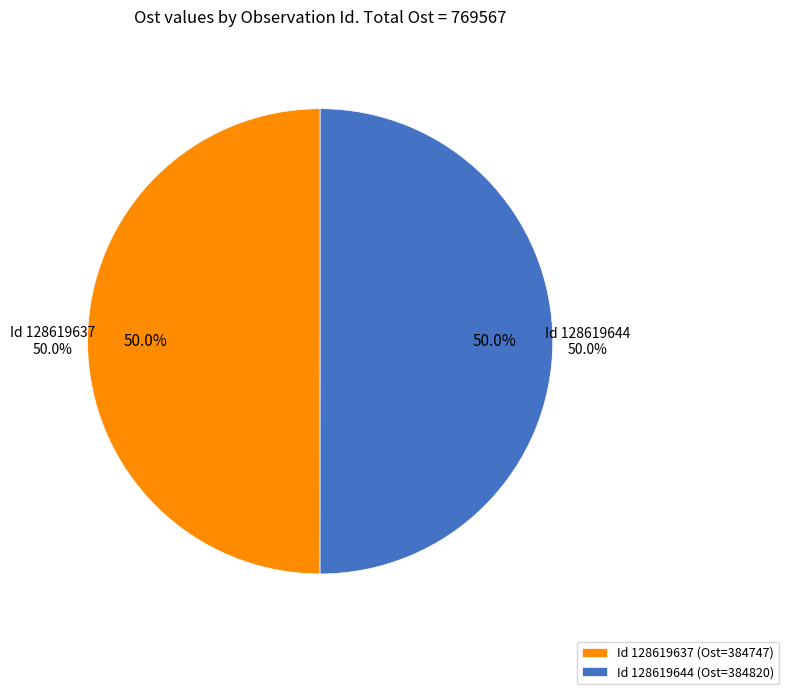

To the nearest percent, what portion does 128619637 represent?

50%